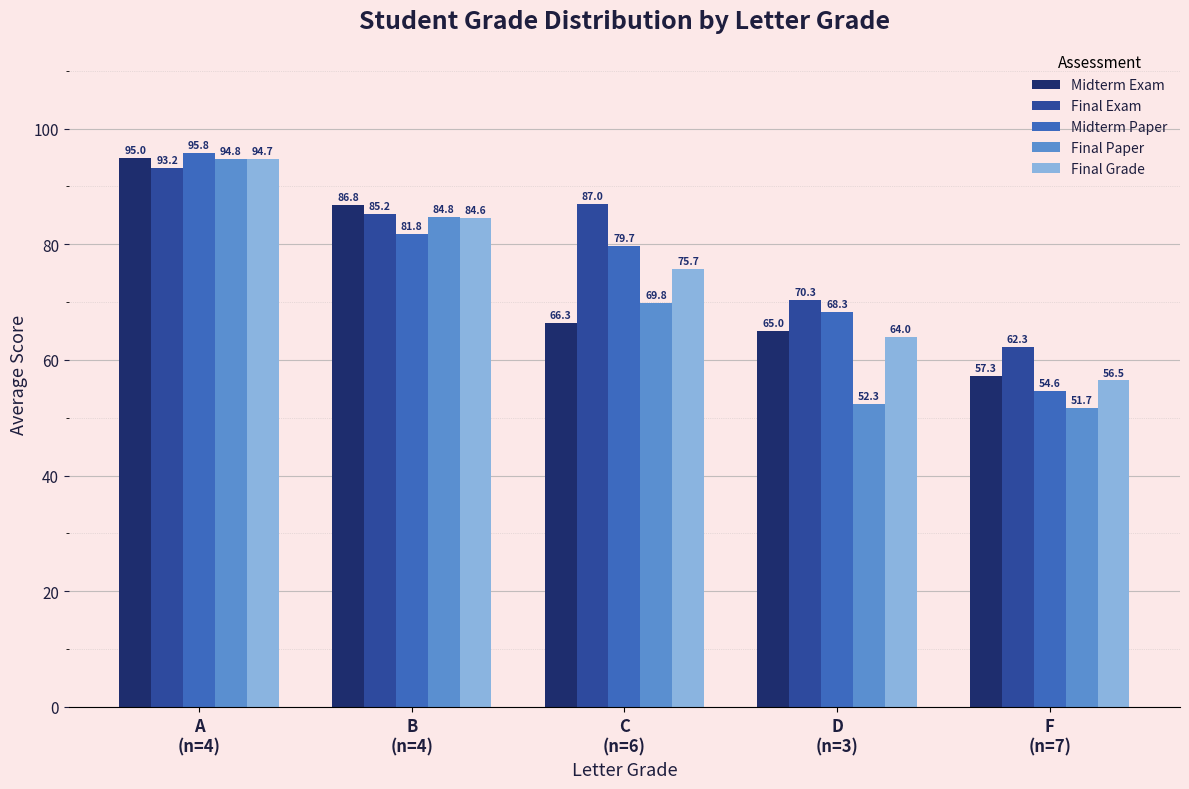

Between A
(n=4) and B
(n=4), which series saw the biggest shift?

Midterm Paper